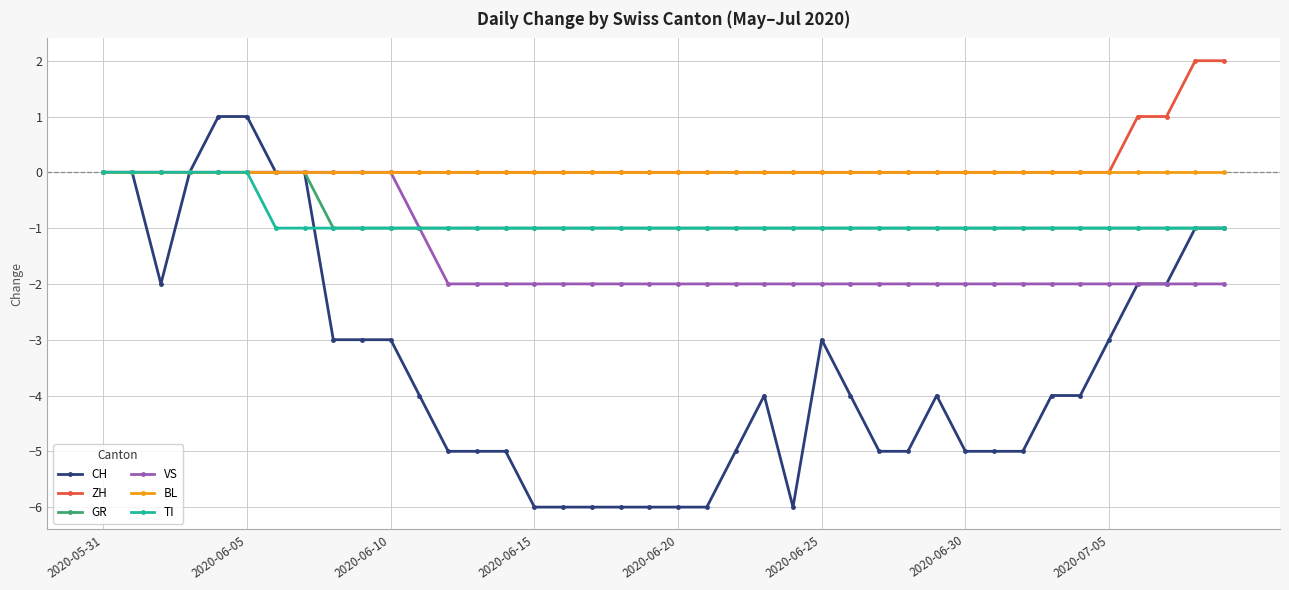

Which series has the widest spread of values?

CH